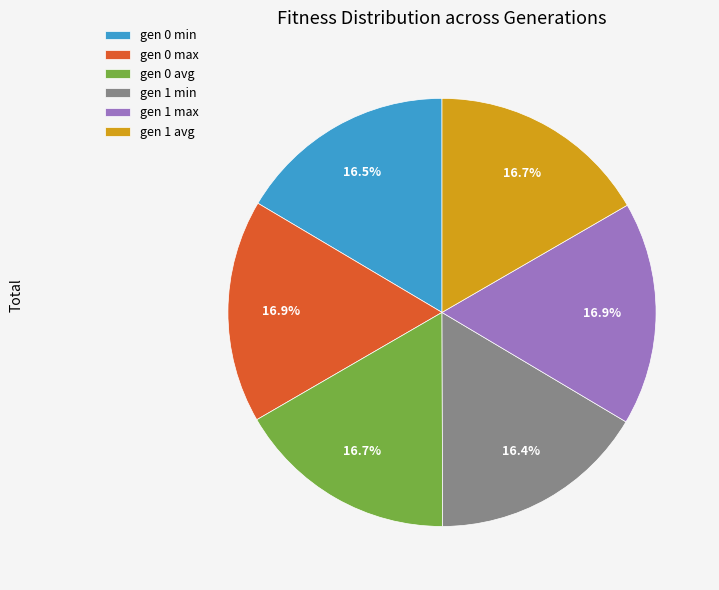

What is the ratio of the value at gen 1 avg to the value at gen 0 min?

1.0